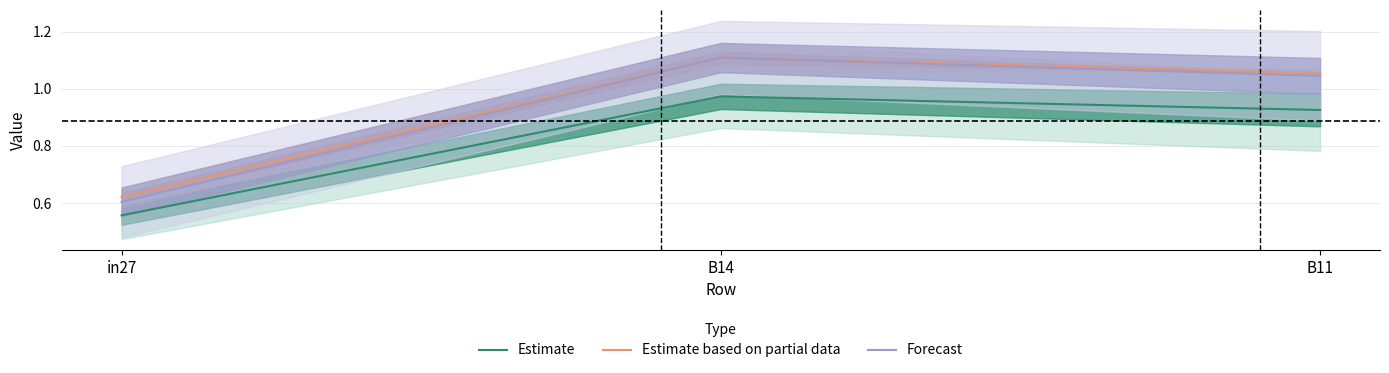

How many categories are shown in the chart?

3